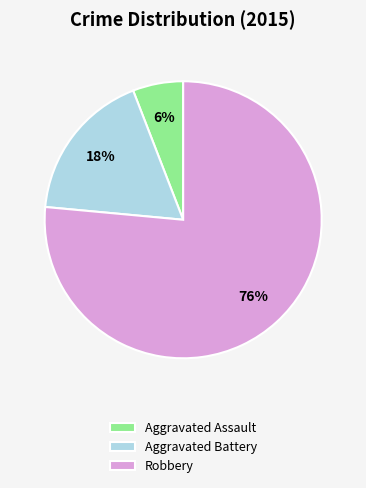

To the nearest percent, what is the average slice percentage?

33%